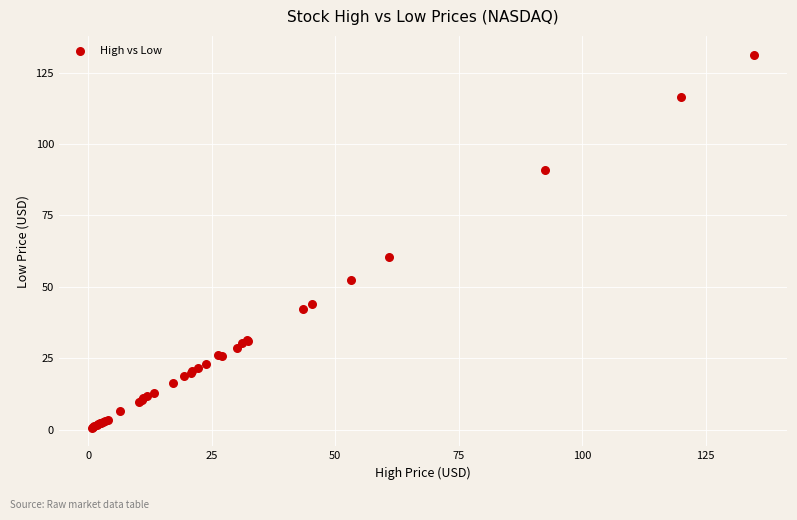

What Y value in the scatter plot is closest to 65?

60.4